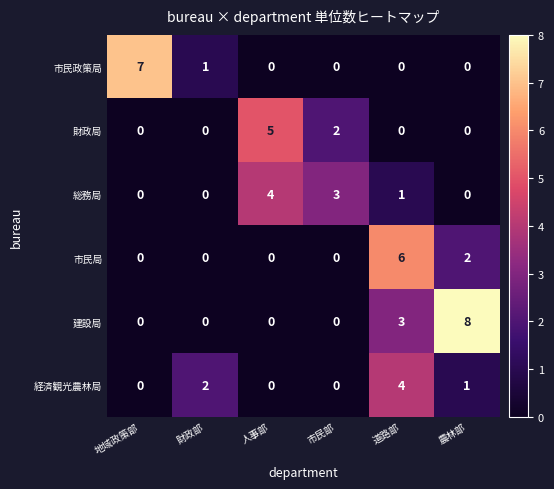

What is the sum of the 経済観光農林局 values at 地域政策部 and 道路部?

4